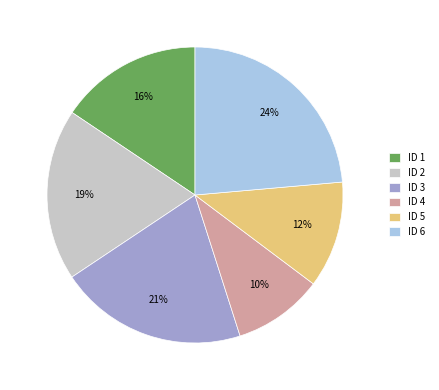

To the nearest percent, what is the difference between the ID 6 and ID 2 slice percentages?

5%